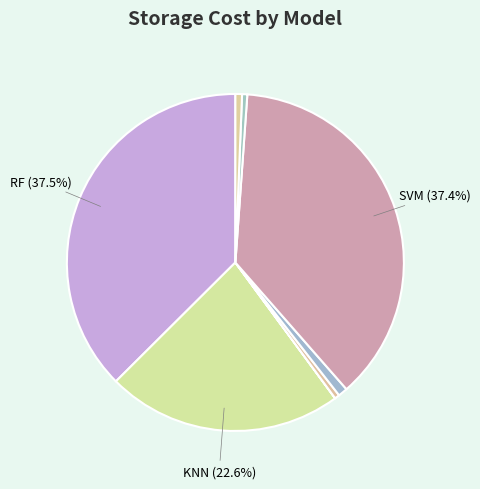

To the nearest percent, what is the average slice percentage?

12%